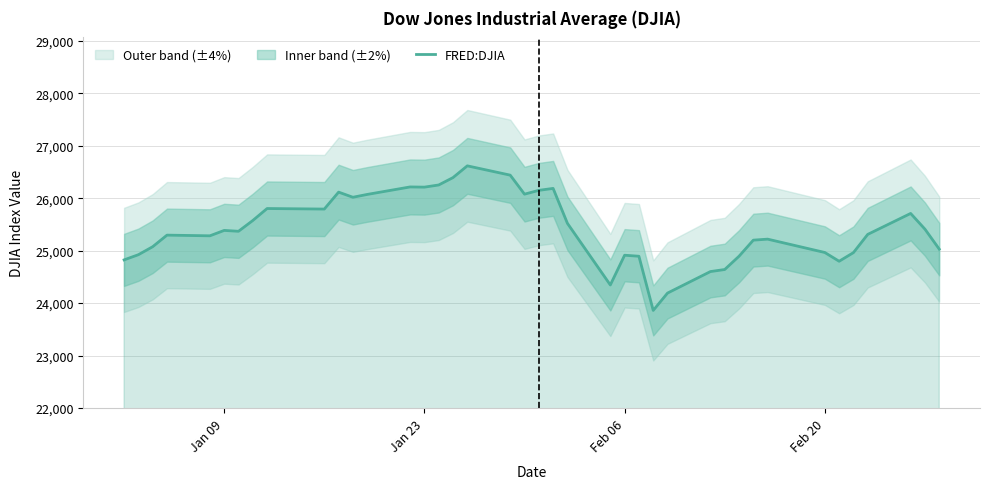

What is the lowest value of the FRED:DJIA series?

23860.5